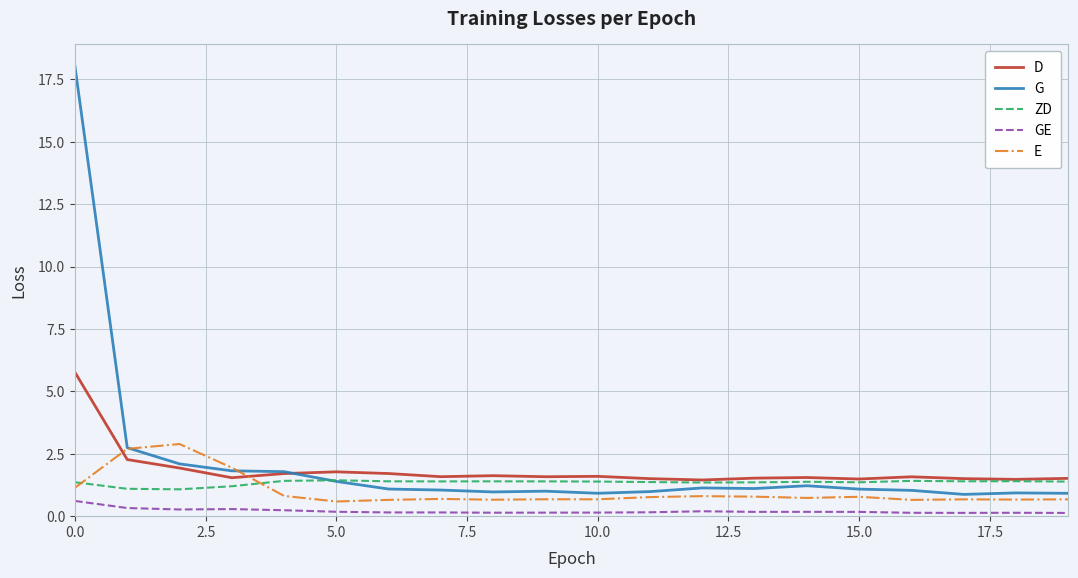

What is the maximum value for D?

5.8